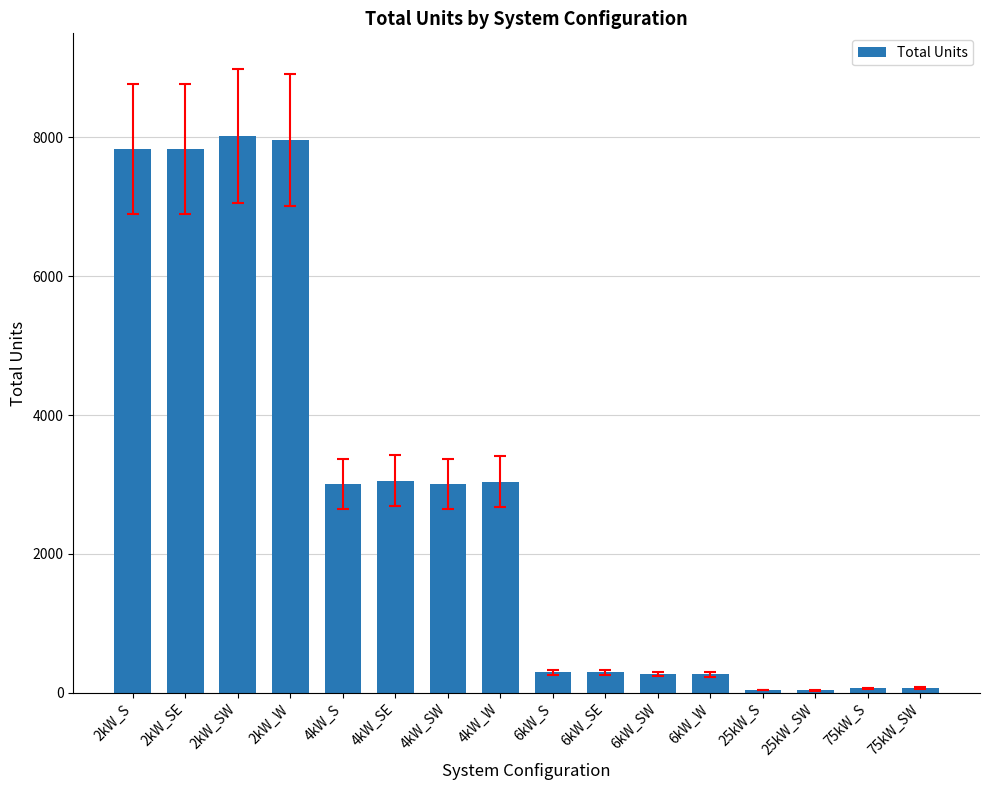

What is the ratio of the value at 4kW_W to the value at 6kW_SW?

11.2